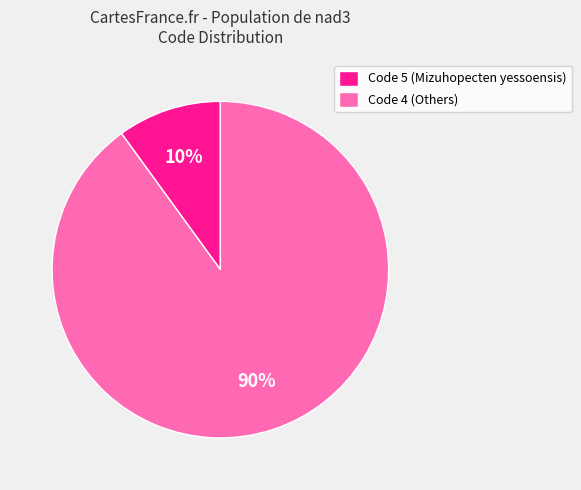

Count the number of slices in the pie.

2